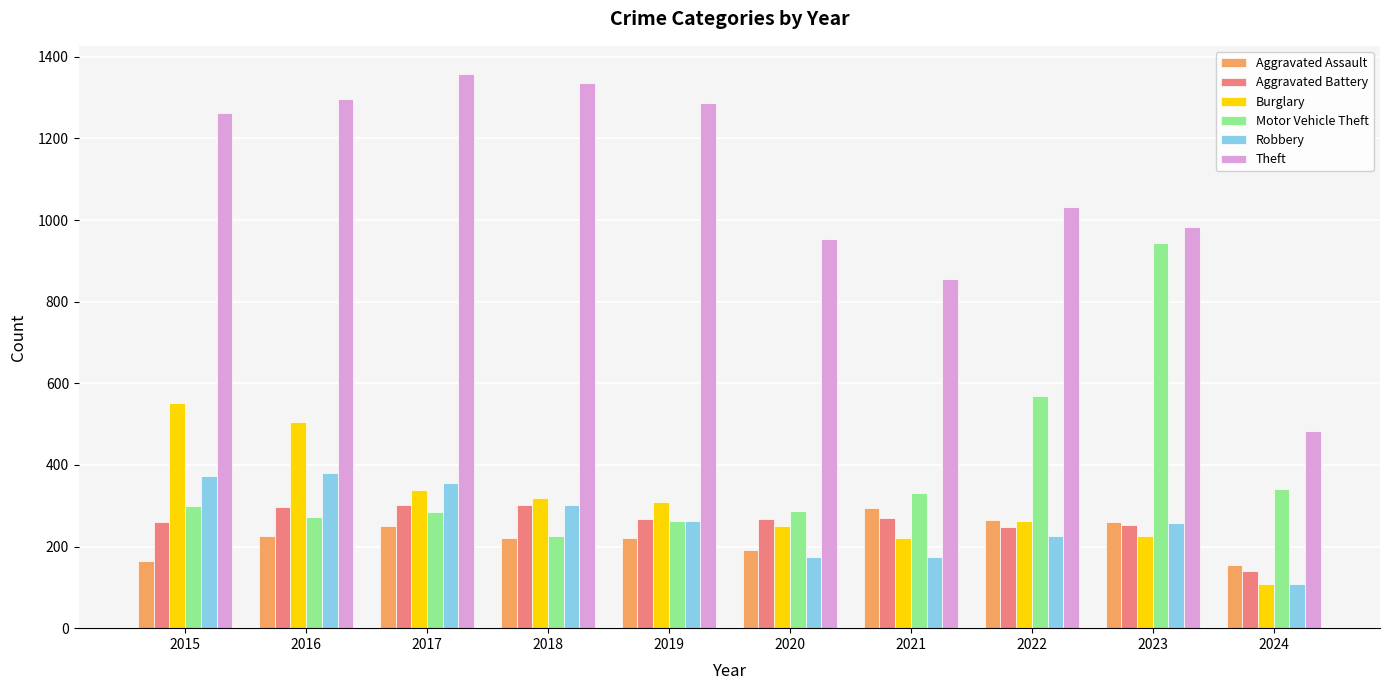

How many groups of bars are there?

10